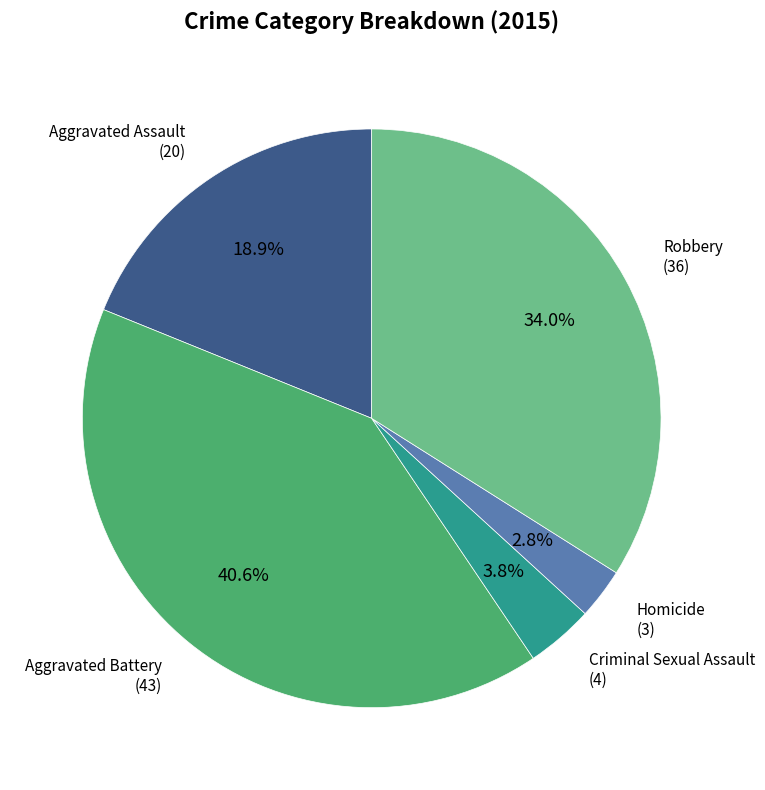

Is it true that Robbery is 21% of the pie?

False